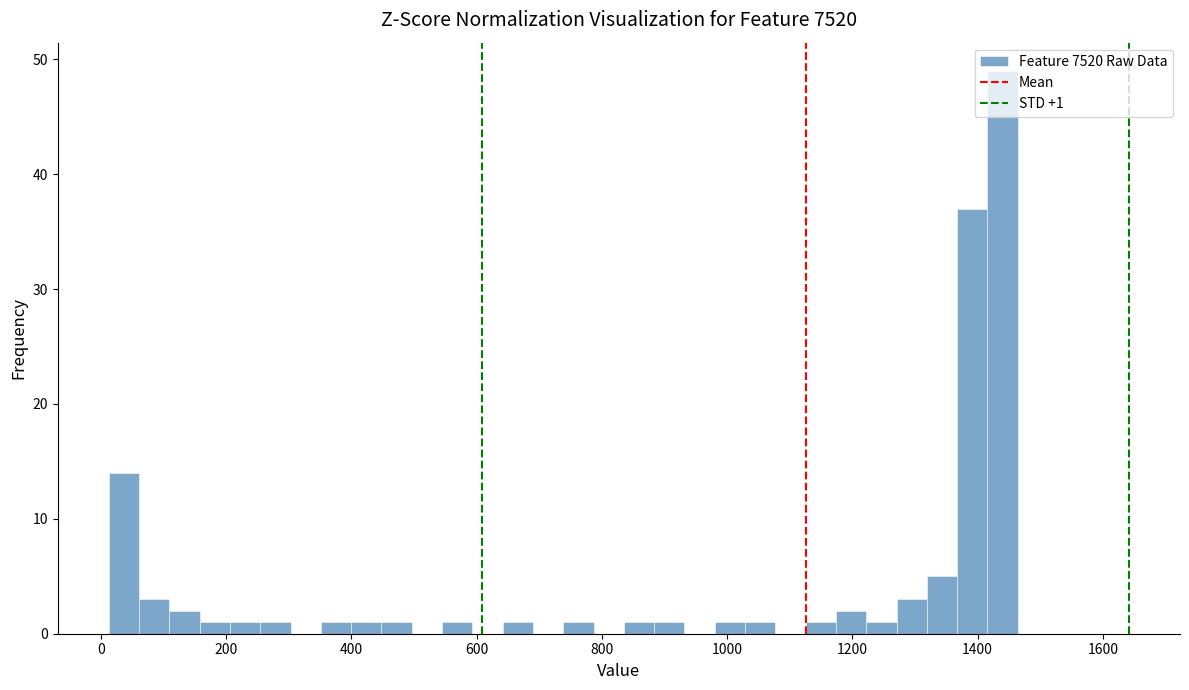

Around what value on the x-axis is the tallest bar? Give the approximate position of its centre, as read against the axis.

1440